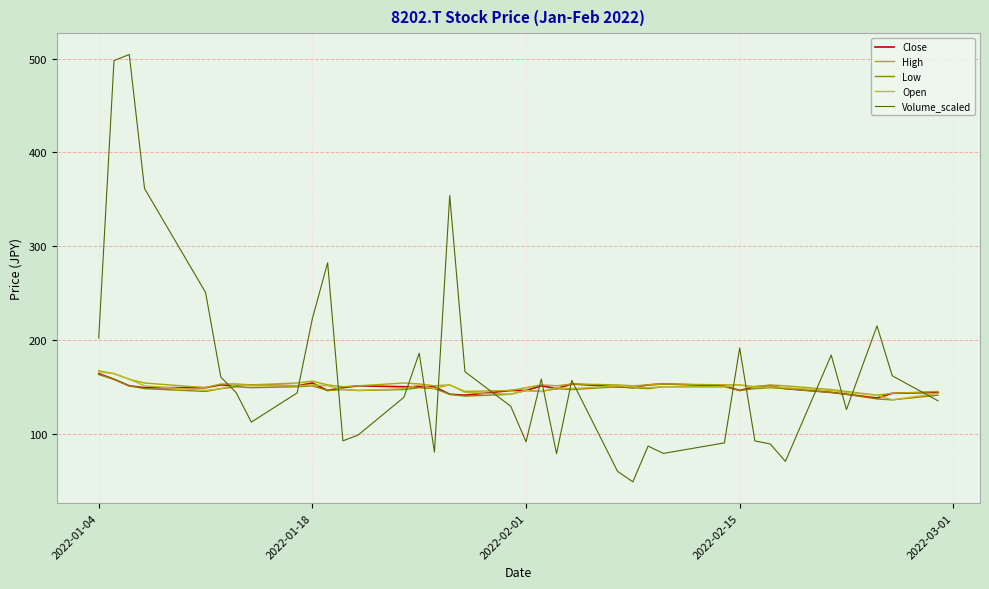

Which series has the widest spread of values?

Volume_scaled